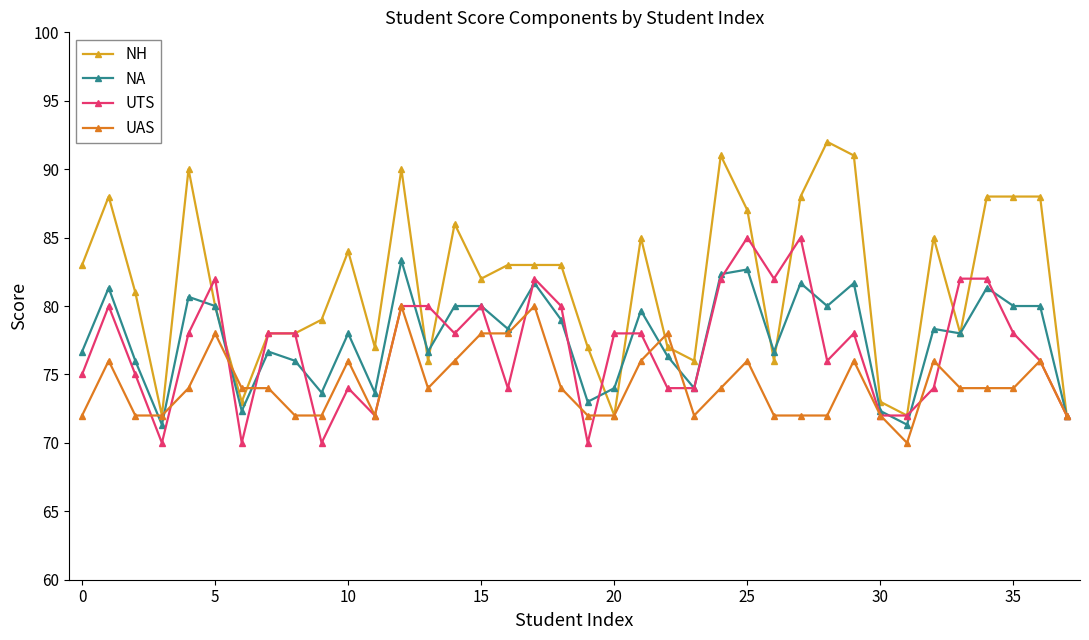

What is the value of the NA point at the 29th from the left?

80.0